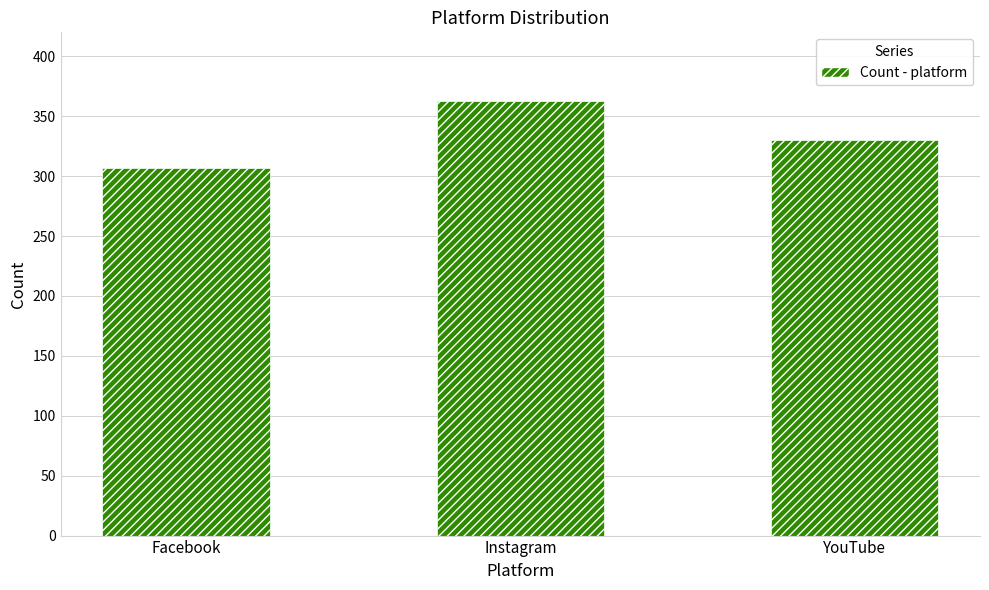

Which label corresponds to the smallest value in the chart?

Facebook